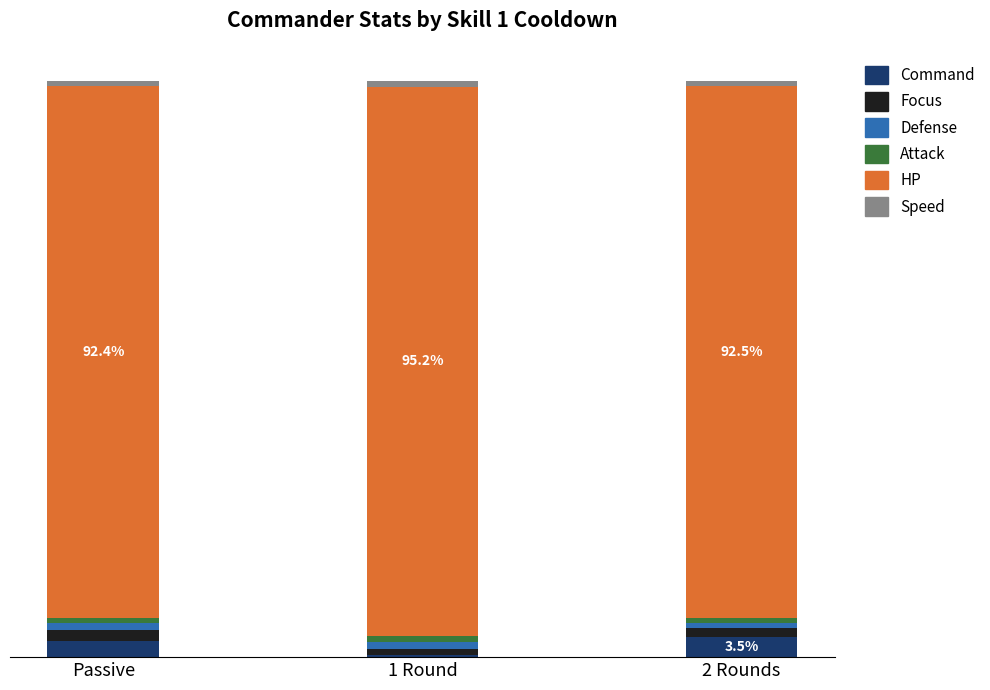

Does the chart contain stacked bars?

Yes